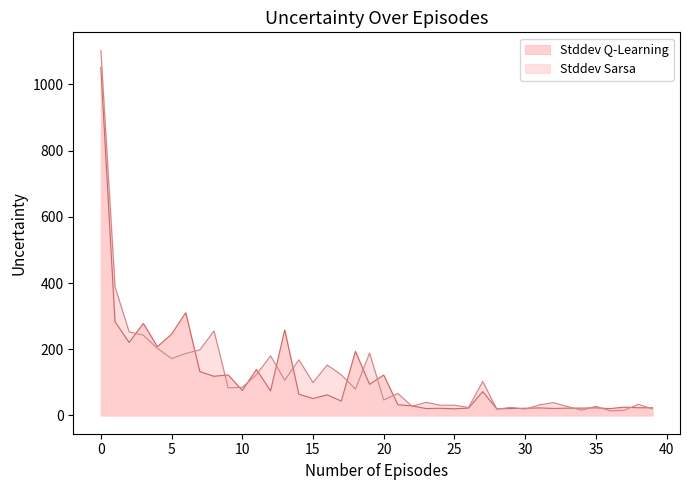

True or false: Stddev Sarsa has a value of 27.7 at 35.

True